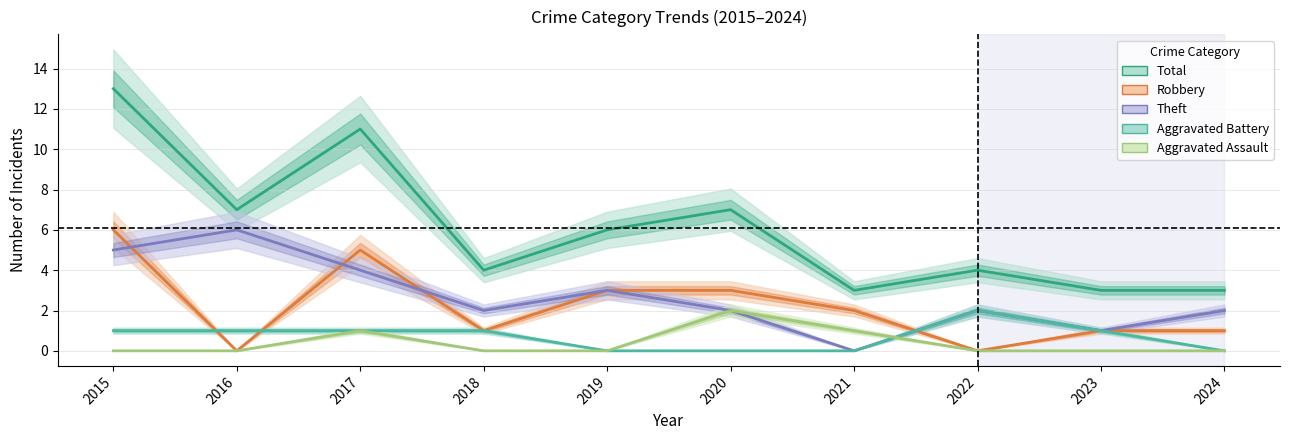

What is the greatest value displayed?

13